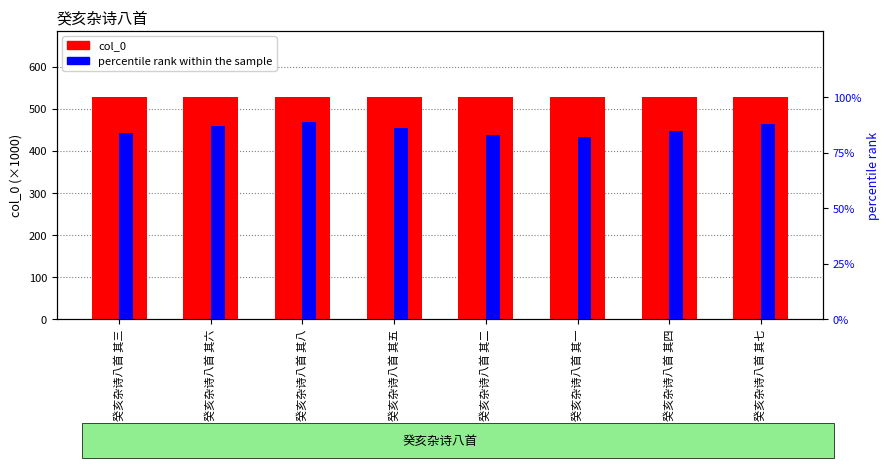

Count the number of categories in the chart.

8